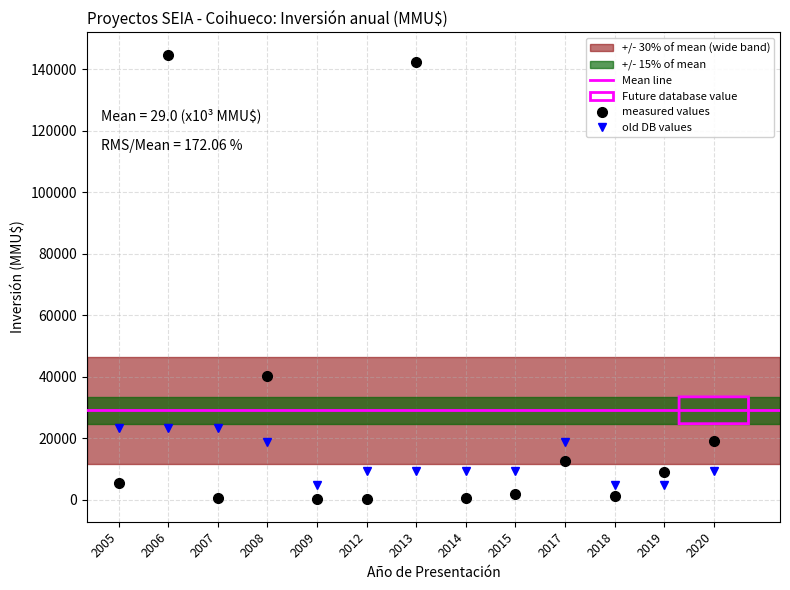

The Inversion(MMU$) series shows 200.0 at 2012. True or false?

True